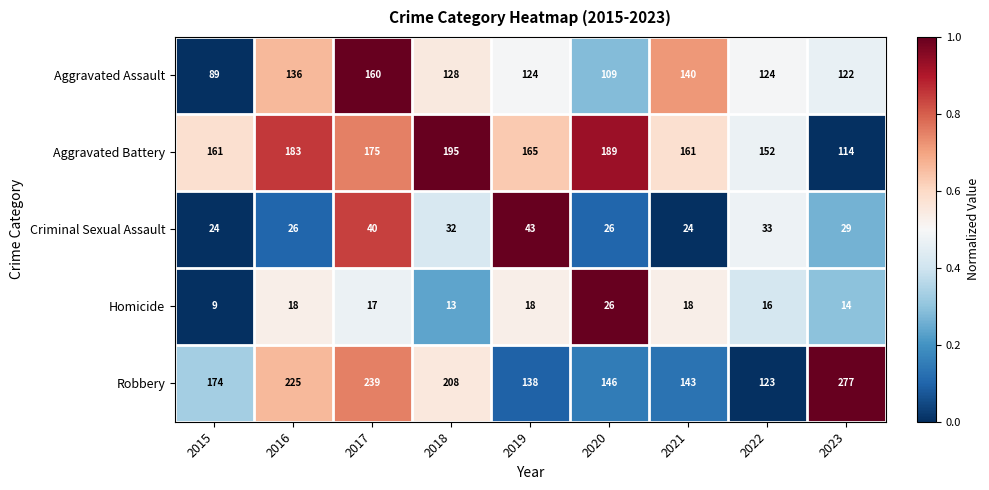

Count the number of data series in this chart.

5